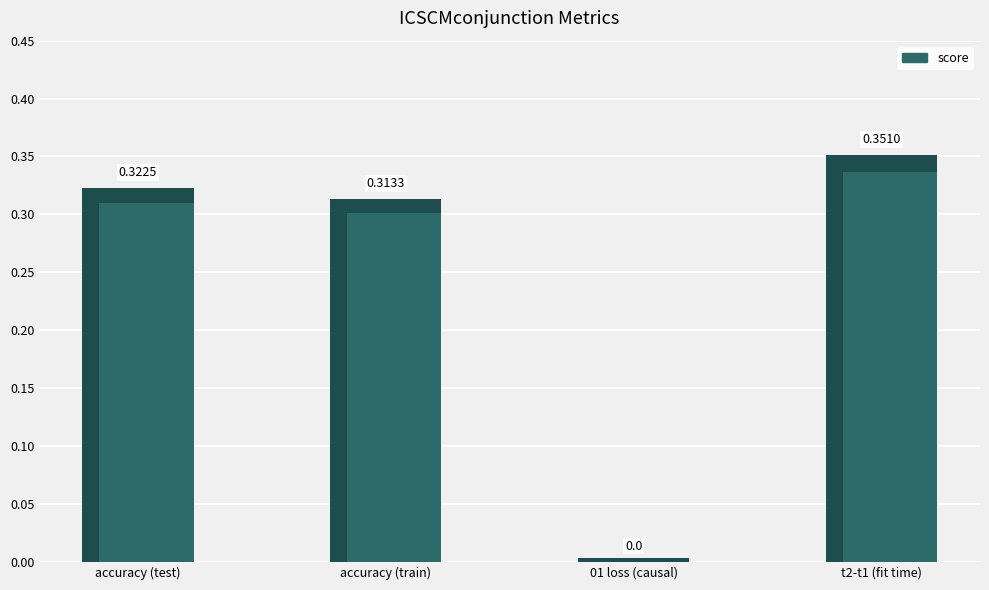

What is the change in value from accuracy (test) to 01 loss (causal)?

-0.3